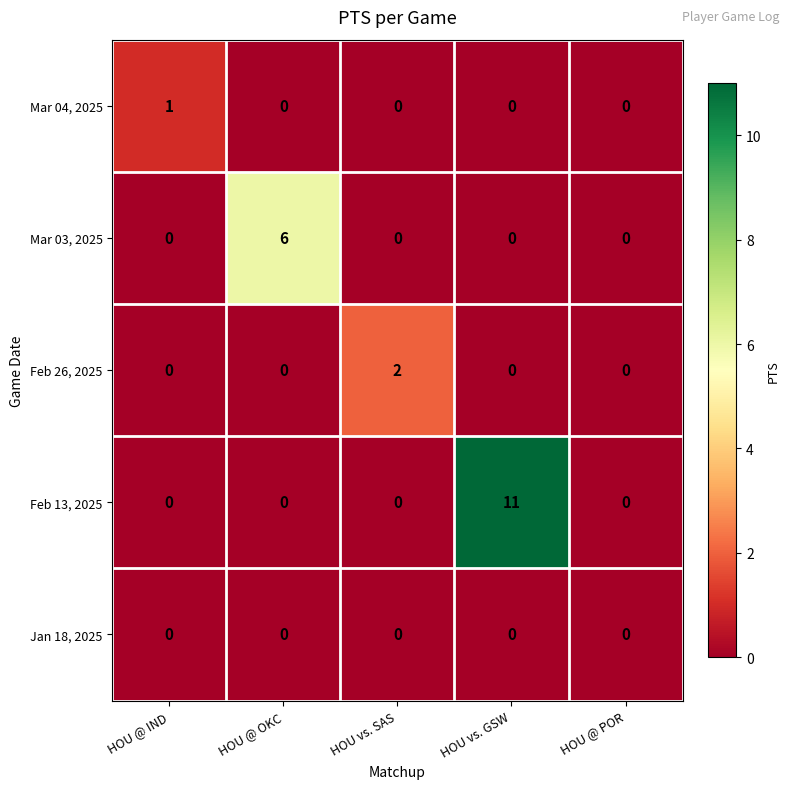

What is the difference between the maximum and second lowest values in the Mar 03, 2025 series?

6